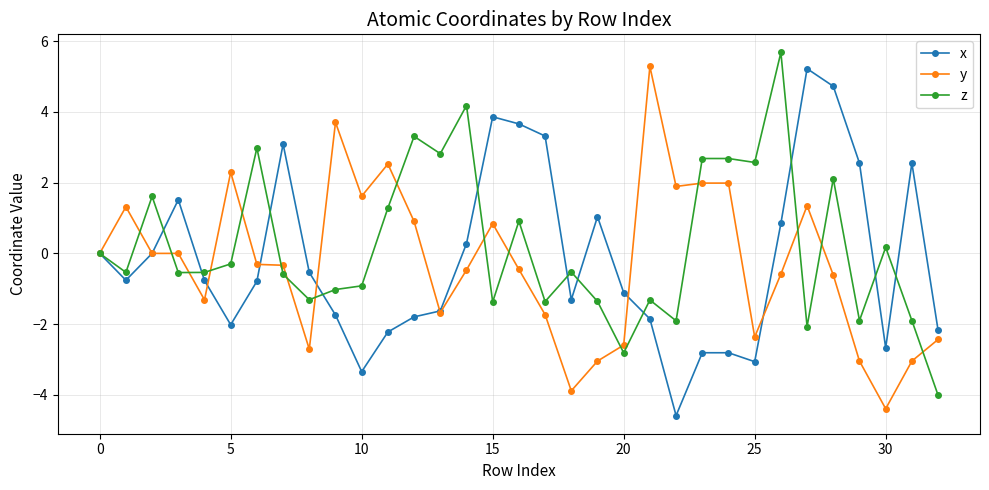

What is the highest value of the z series?

5.7